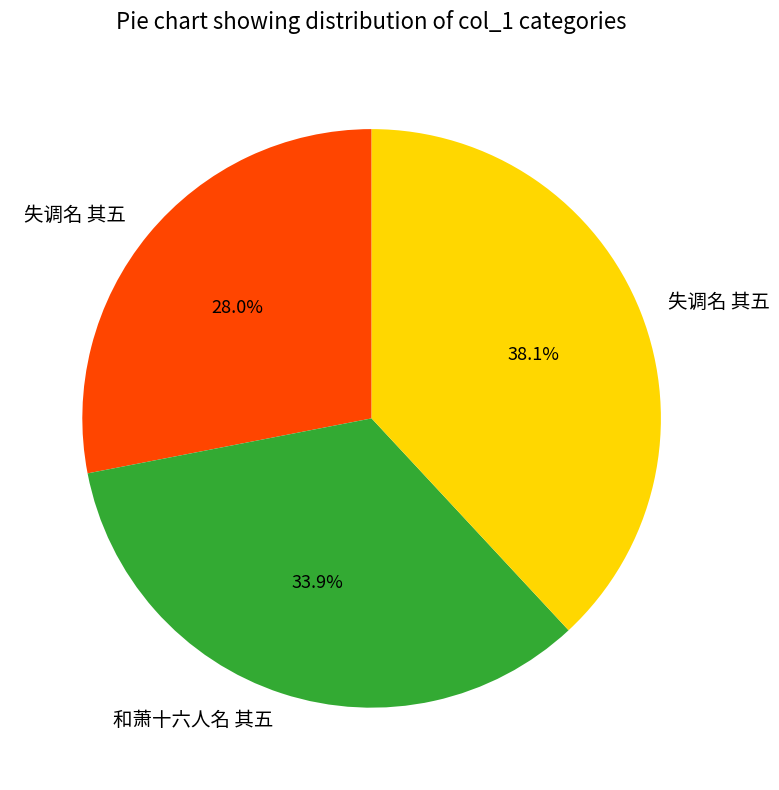

Does any single category account for the majority?

No